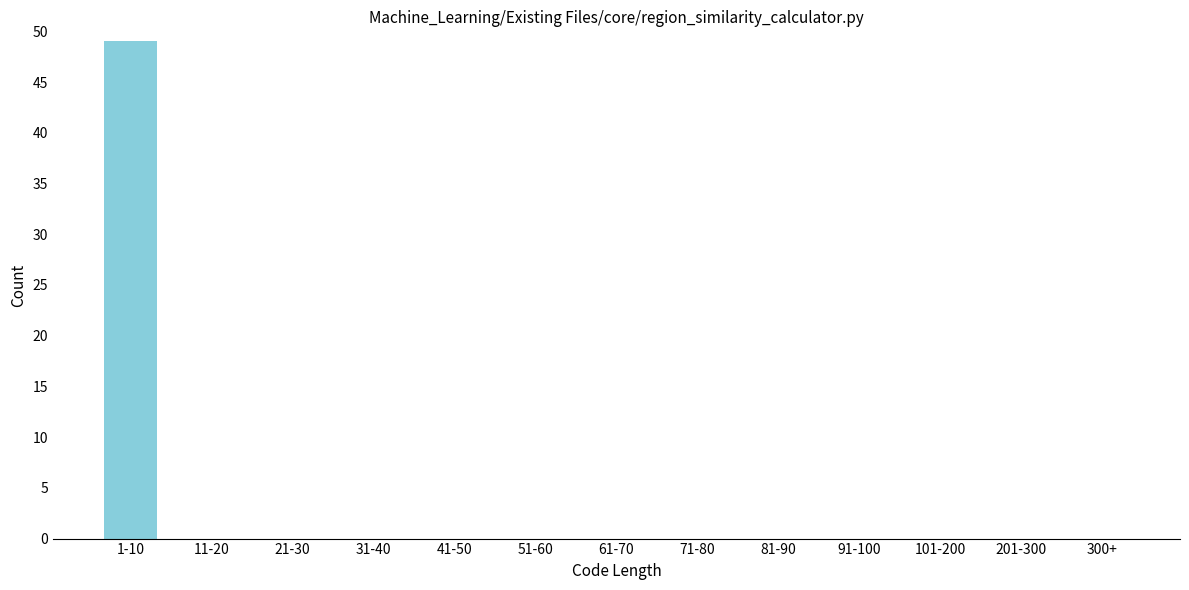

Reading left to right, what are all the values shown in this chart?

1-10=49	11-20=0	21-30=0	31-40=0	41-50=0	51-60=0	61-70=0	71-80=0	81-90=0	91-100=0	101-200=0	201-300=0	300+=0